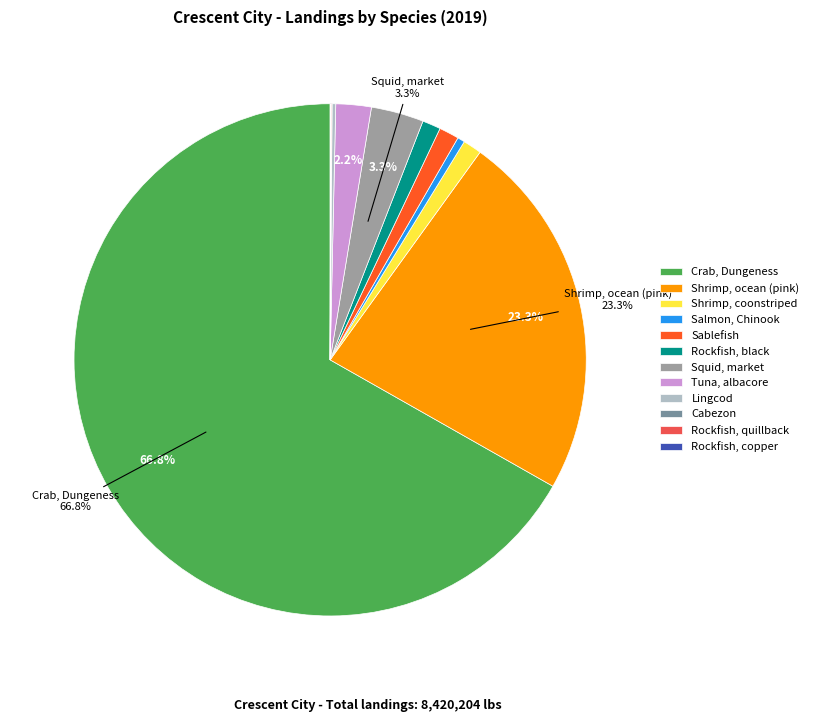

Which category has the biggest portion of the pie?

Crab, Dungeness